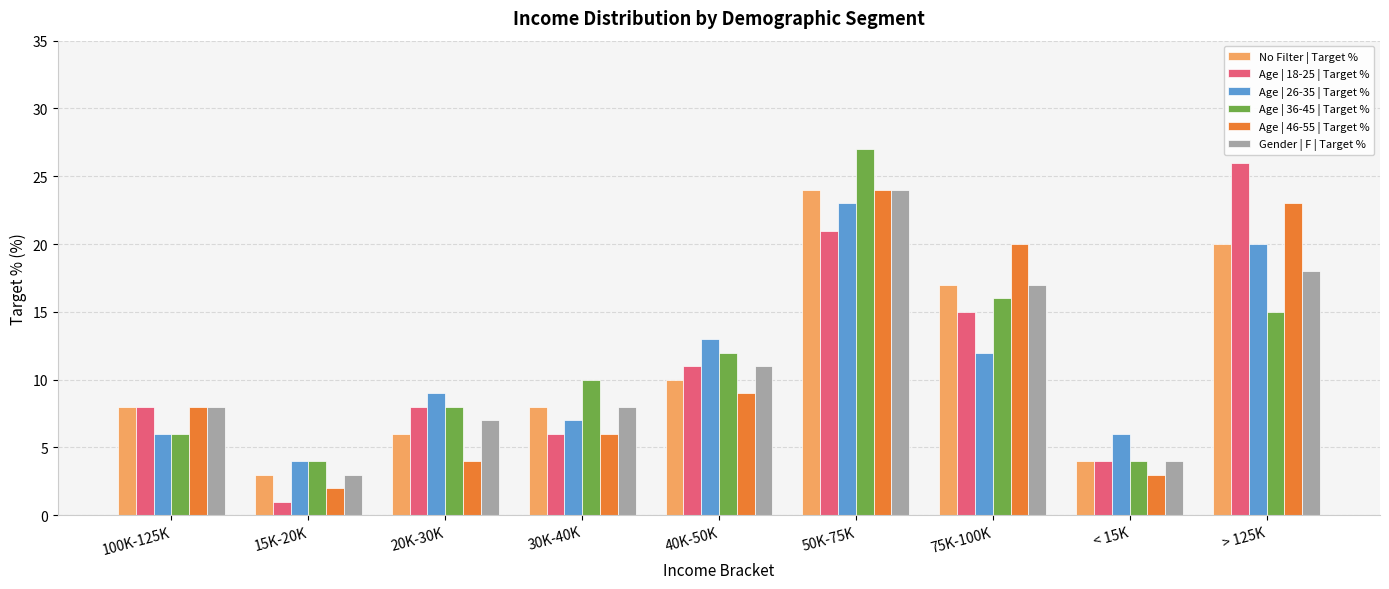

What is the value of the Age | 36-45 | Target % bar at the 8th from the left?

4.0